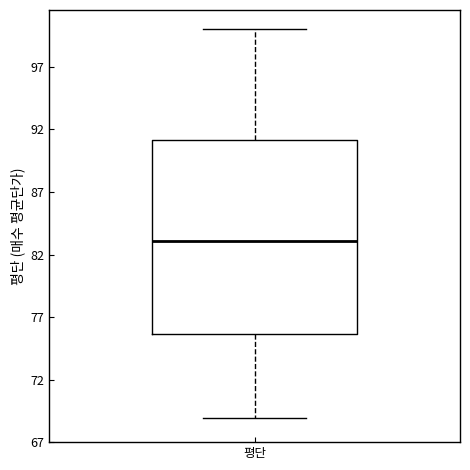

Where is the upper edge of the box for 평단 on the y-axis? The values are not printed on the chart, so give them approximately, as read against the axis.

91.0